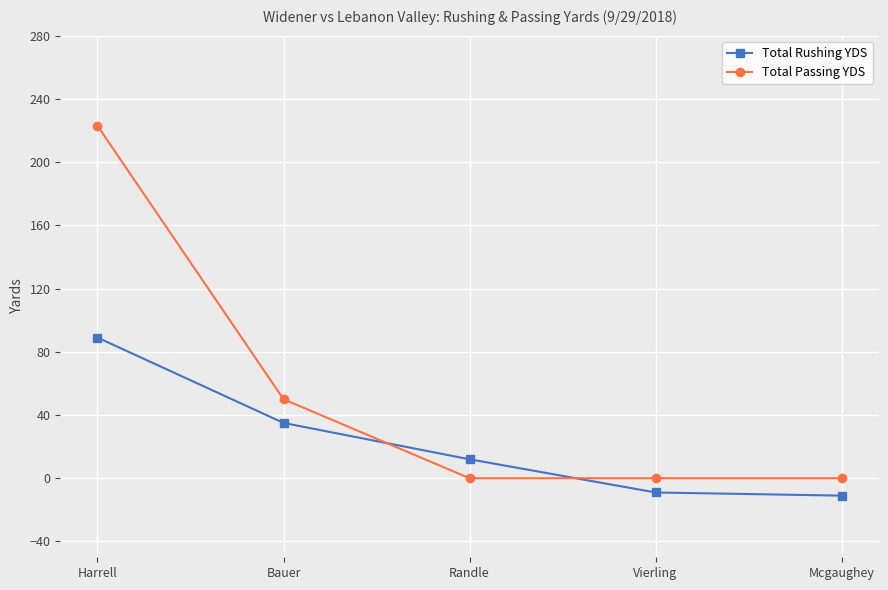

What is the minimum value shown in the chart?

-11